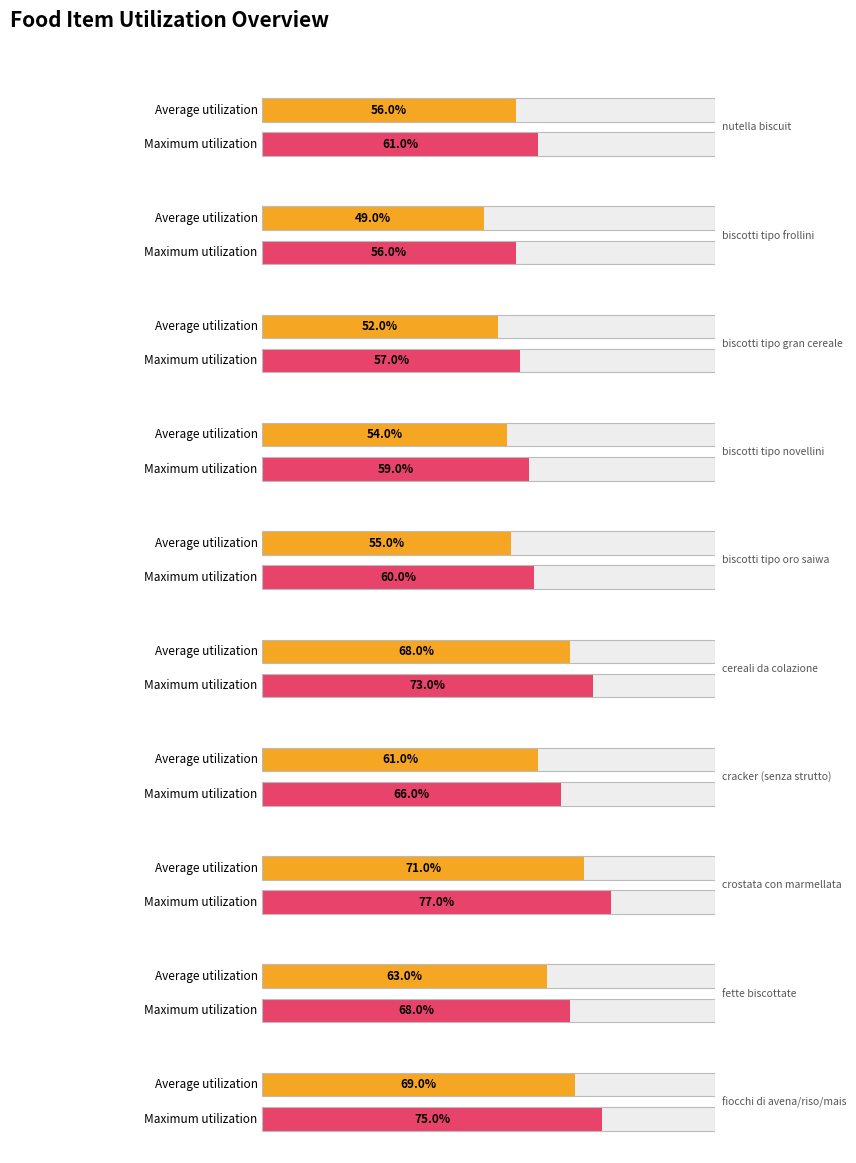

Reading left to right, what are all the values shown in this chart?

Average utilization: nutella biscuit=56	biscotti tipo frollini=49	biscotti tipo gran cereale=52	biscotti tipo novellini=54	biscotti tipo oro saiwa=55	cereali da colazione=68	cracker (senza strutto)=61	crostata con marmellata=71	fette biscottate=63	fiocchi di avena/riso/mais=69
Maximum utilization: nutella biscuit=61	biscotti tipo frollini=56	biscotti tipo gran cereale=57	biscotti tipo novellini=59	biscotti tipo oro saiwa=60	cereali da colazione=73	cracker (senza strutto)=66	crostata con marmellata=77	fette biscottate=68	fiocchi di avena/riso/mais=75